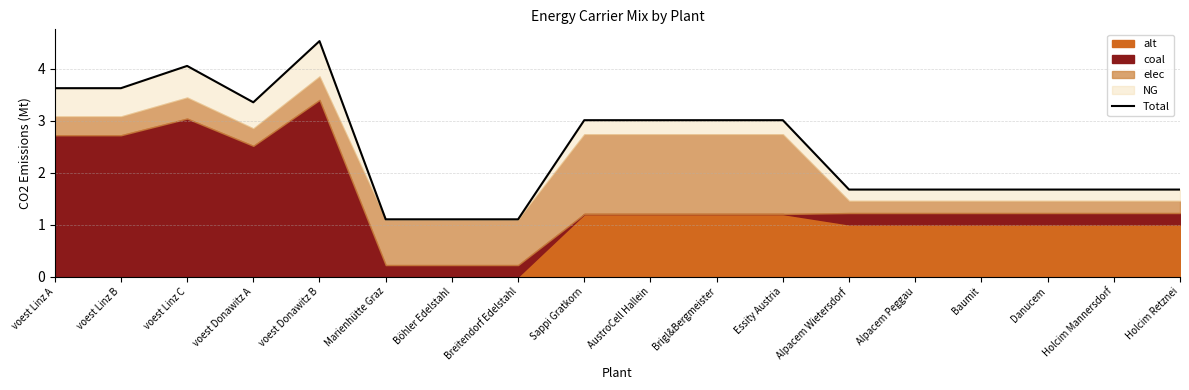

Which label corresponds to the largest value in the chart?

voest Donawitz B